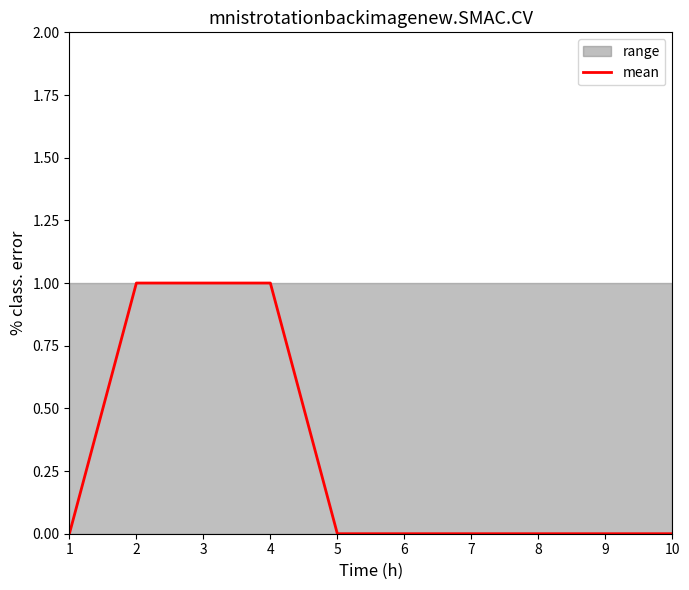

True or false: the data shows 1 at 2.

True